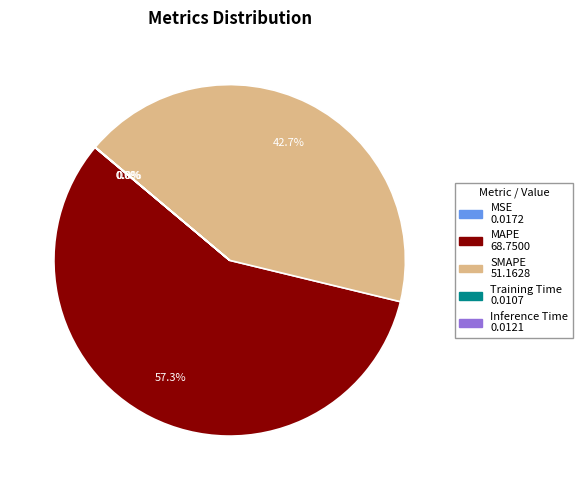

Does MAPE account for over 50% of the chart?

Yes